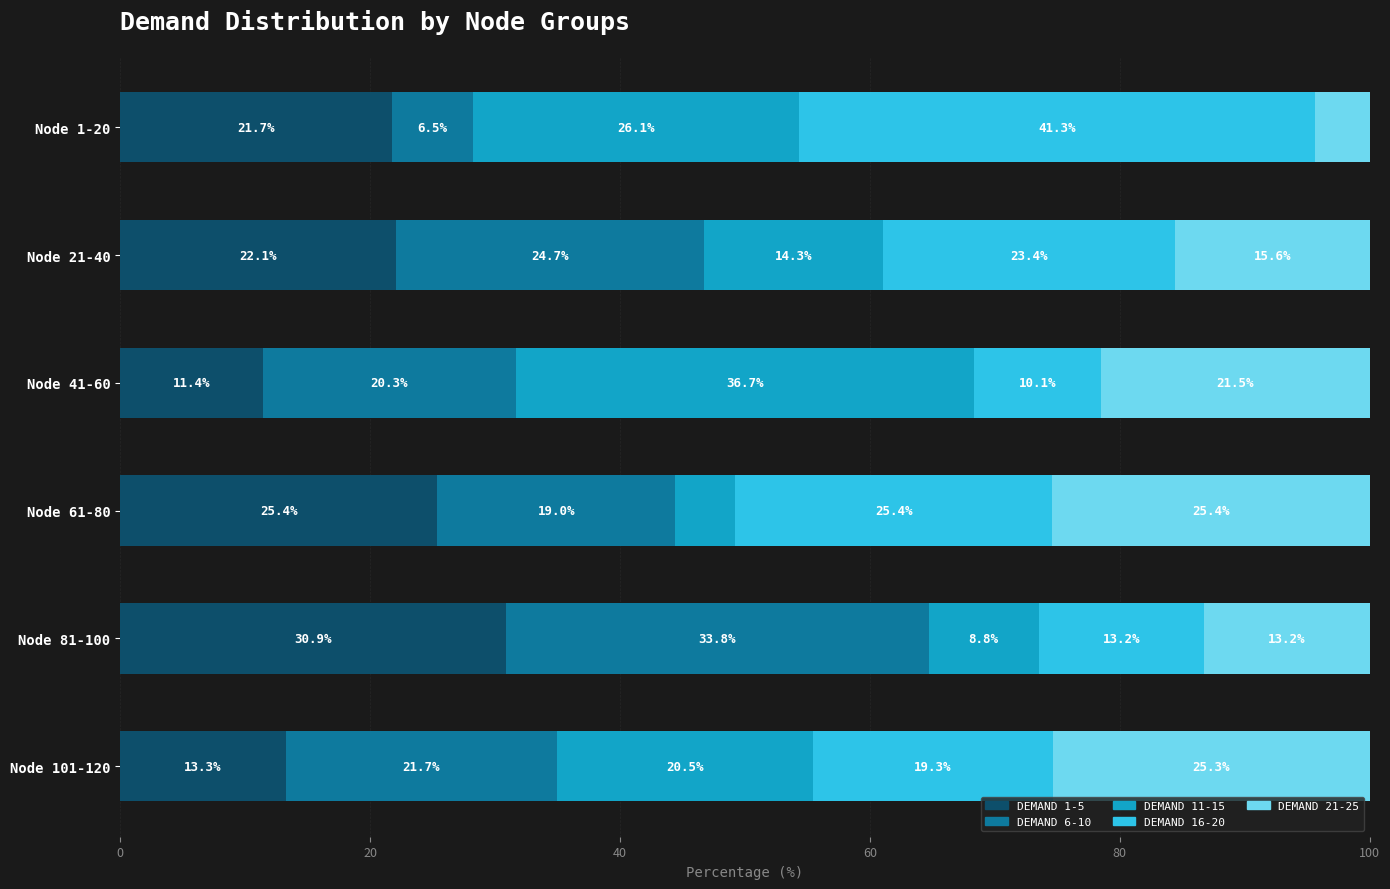

Which category has the highest value in the DEMAND 1-5 series?

Node 81-100